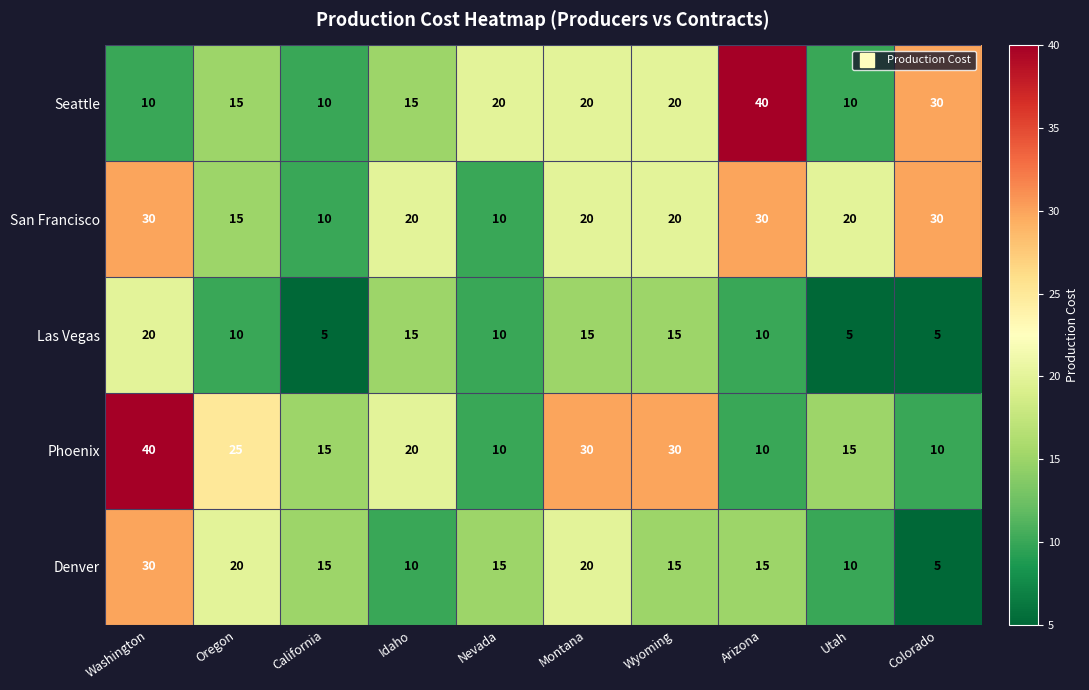

What is the greatest value displayed?

40